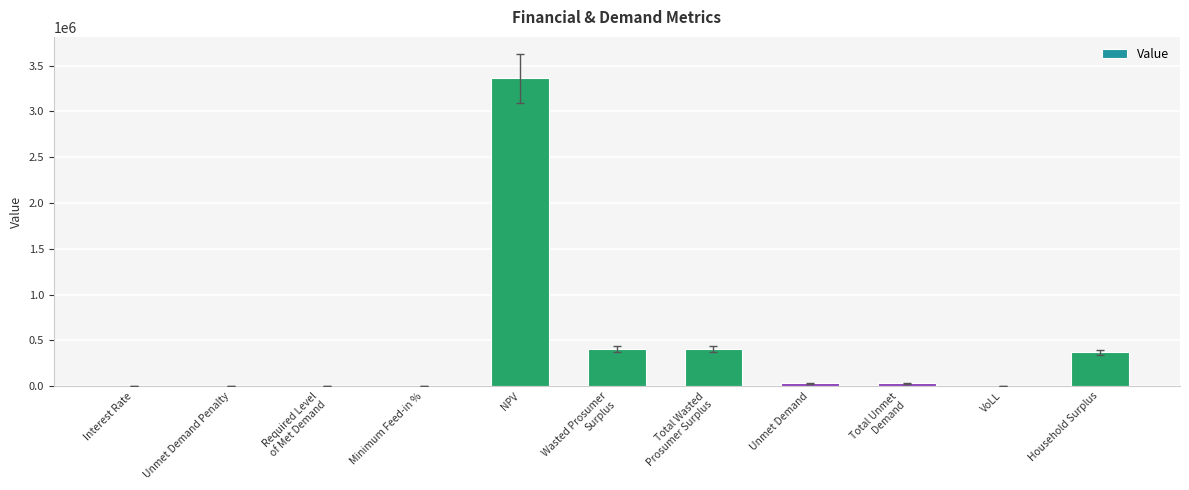

The chart shows a value of 0.7 at VoLL. True or false?

True